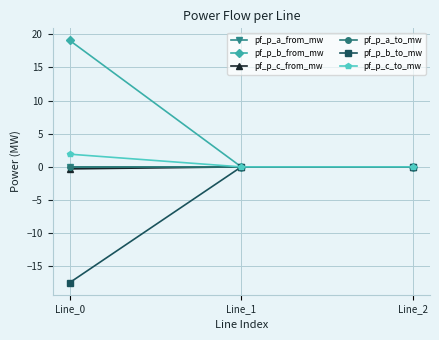

How many lines are shown in the chart?

6